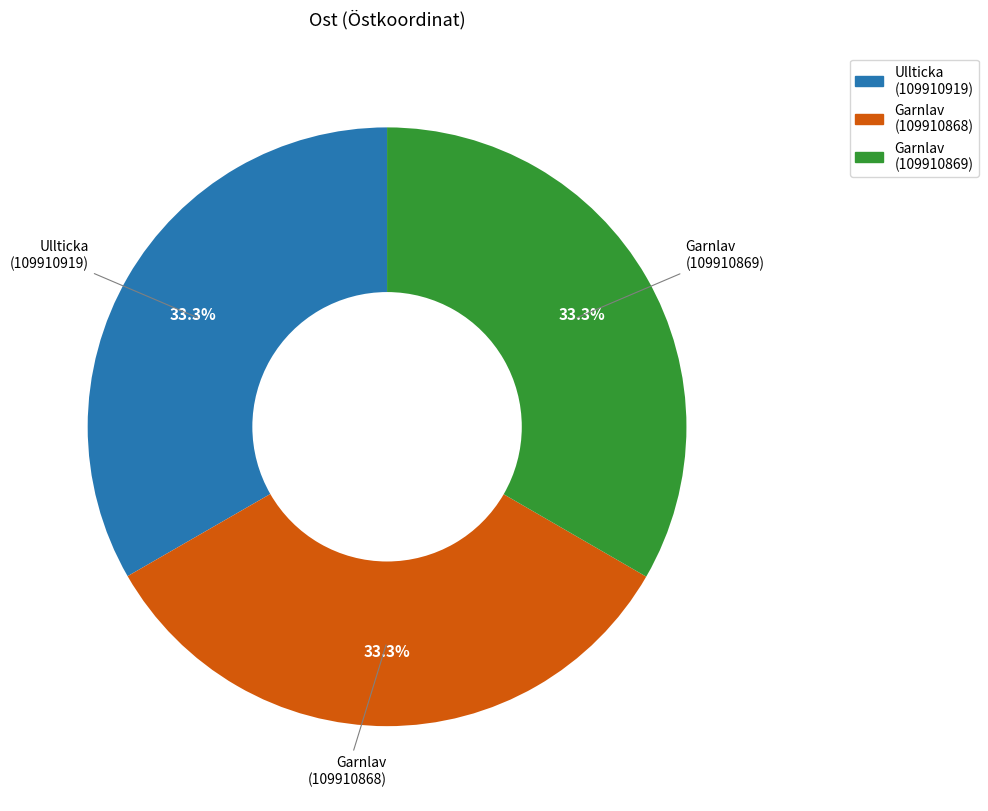

Does Garnlav (109910868) account for over 50% of the chart?

No